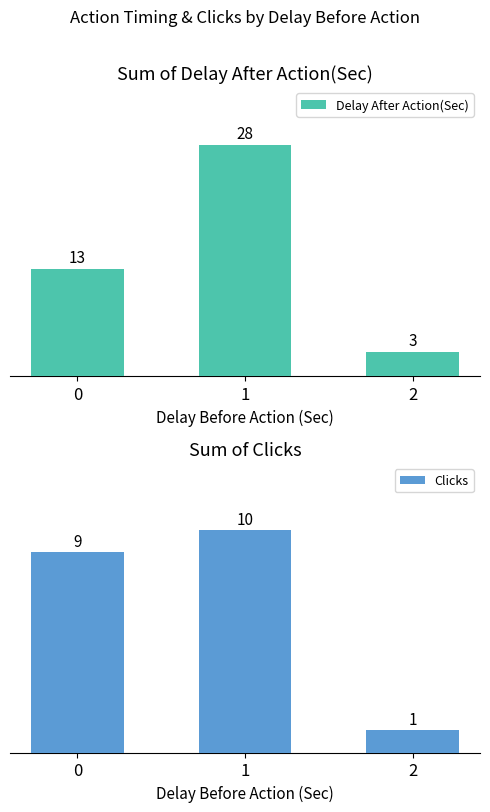

How many categories are shown in the chart?

3